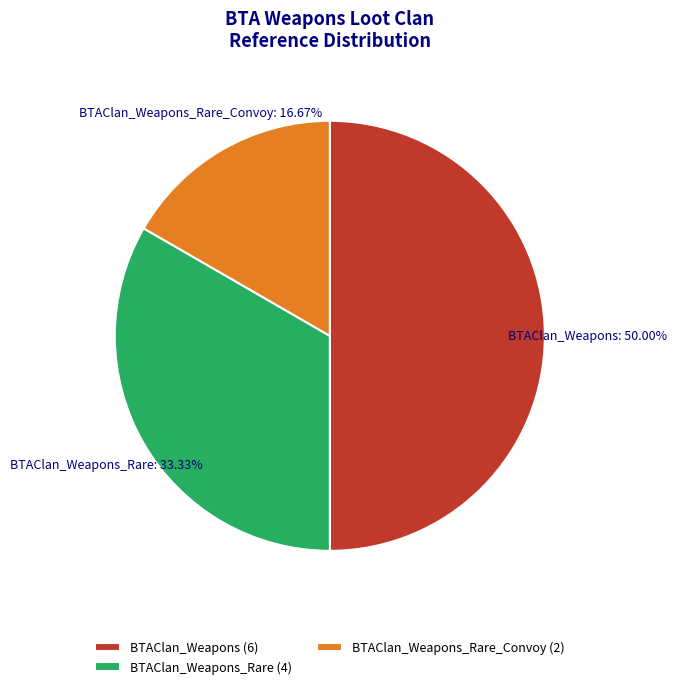

Which slice is the largest?

BTAClan_Weapons